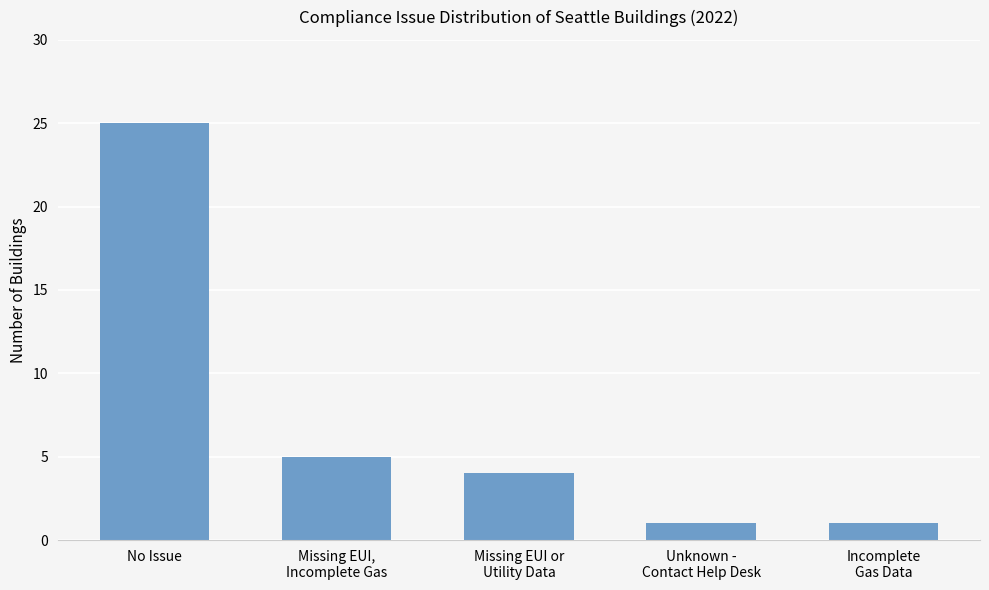

Does the chart contain stacked bars?

No